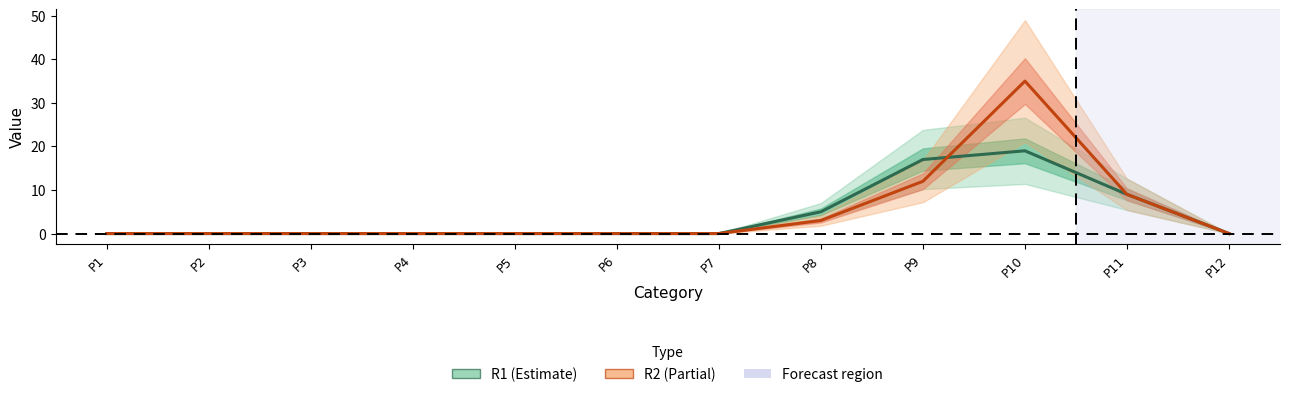

Count the R1 values in the range 0 to 9.

10